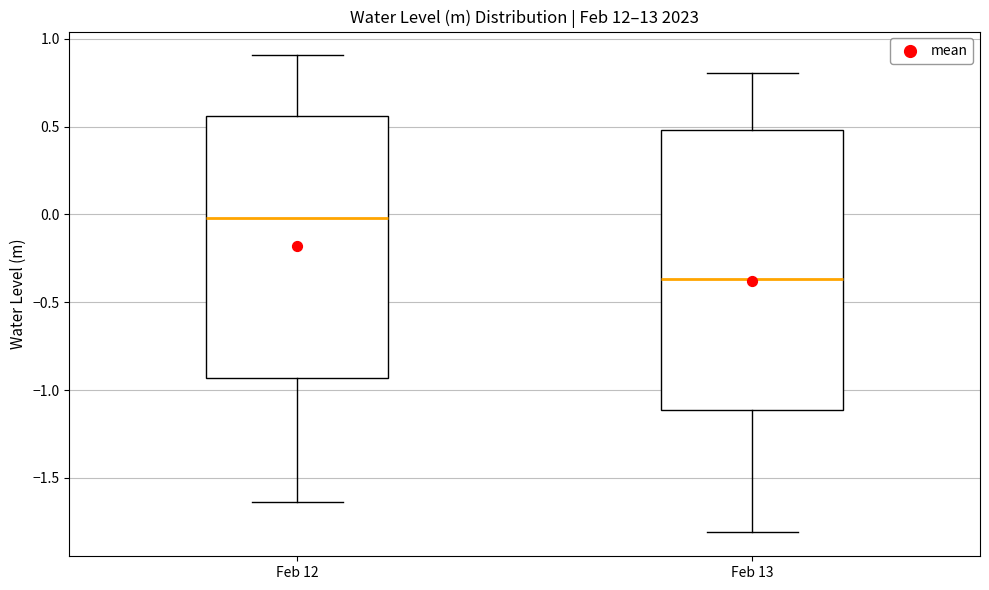

Where is the lower edge of the box for Feb 12 on the y-axis? The values are not printed on the chart, so give them approximately, as read against the axis.

-0.95